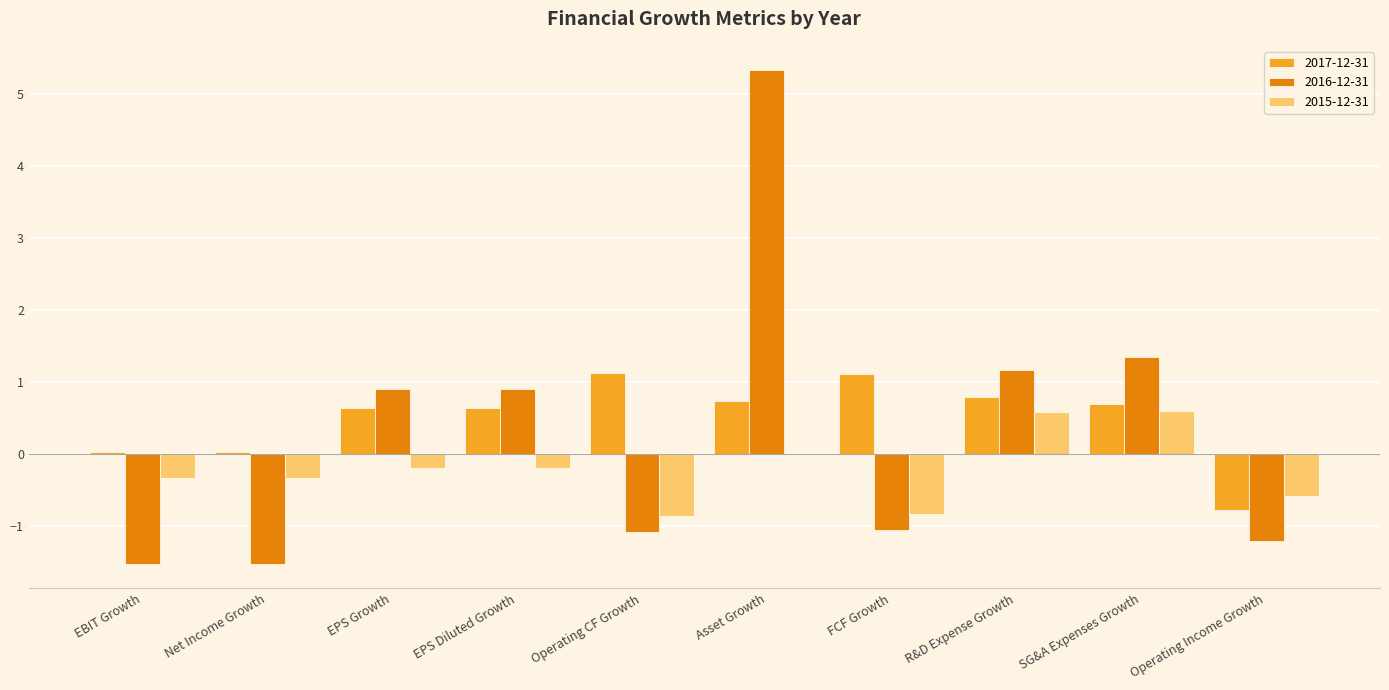

How many values in 2016-12-31 are above zero?

5